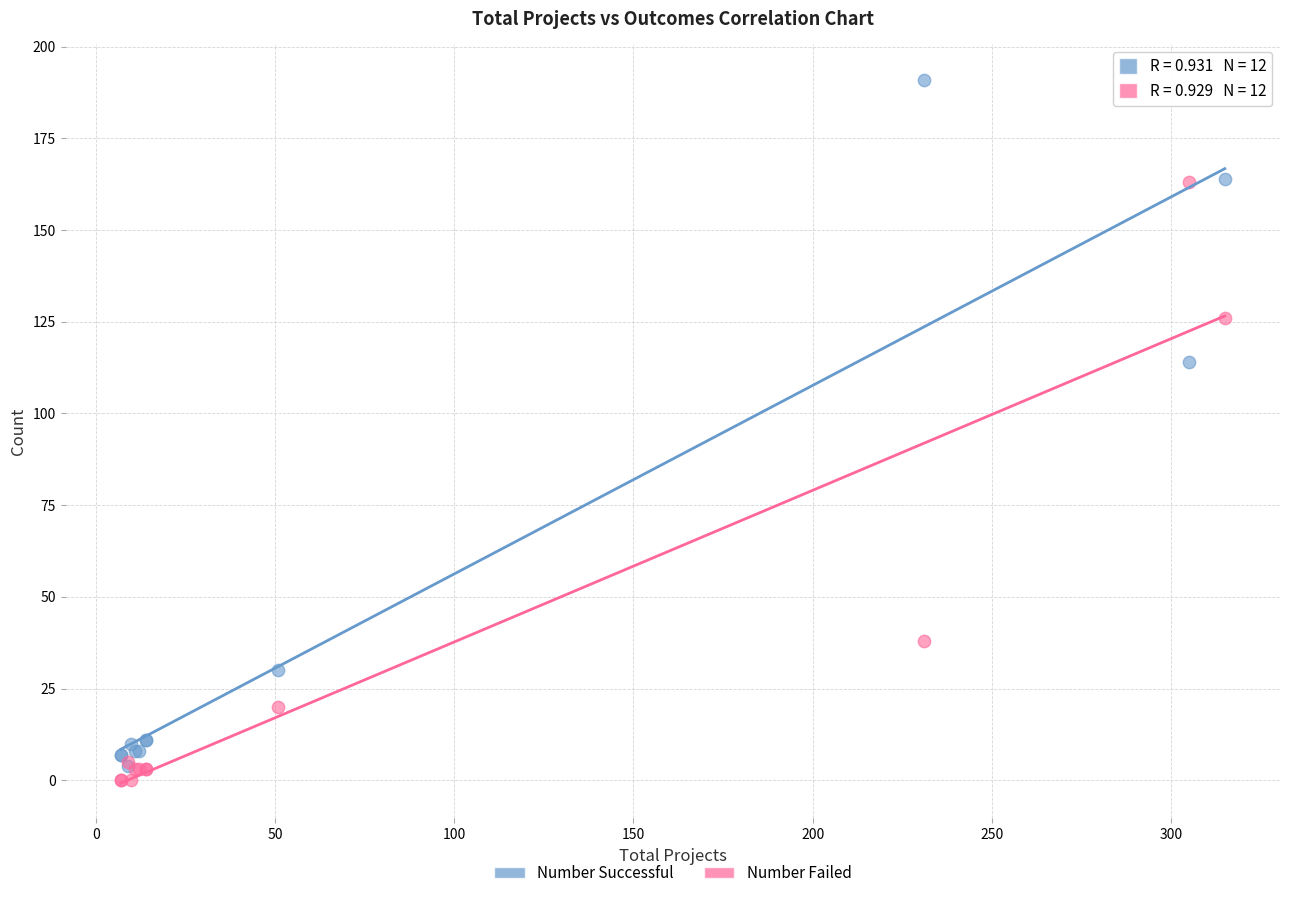

What are all the series names shown in the legend?

Number Successful, Number Failed